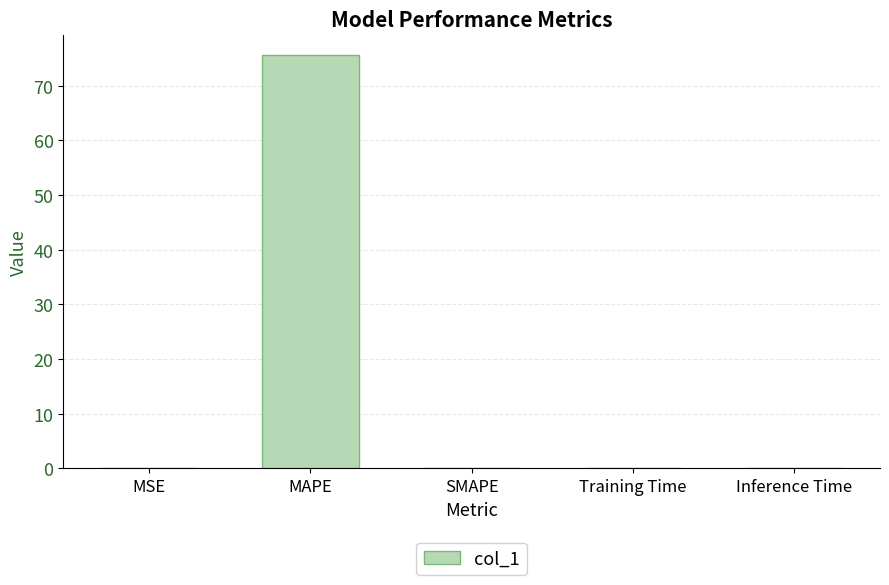

Is it true that the value at Inference Time is 0.0?

True